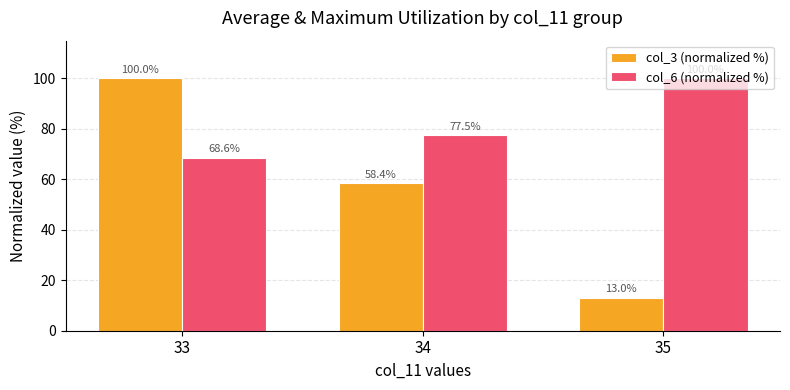

At which label does col_6 (normalized %) reach its minimum?

33